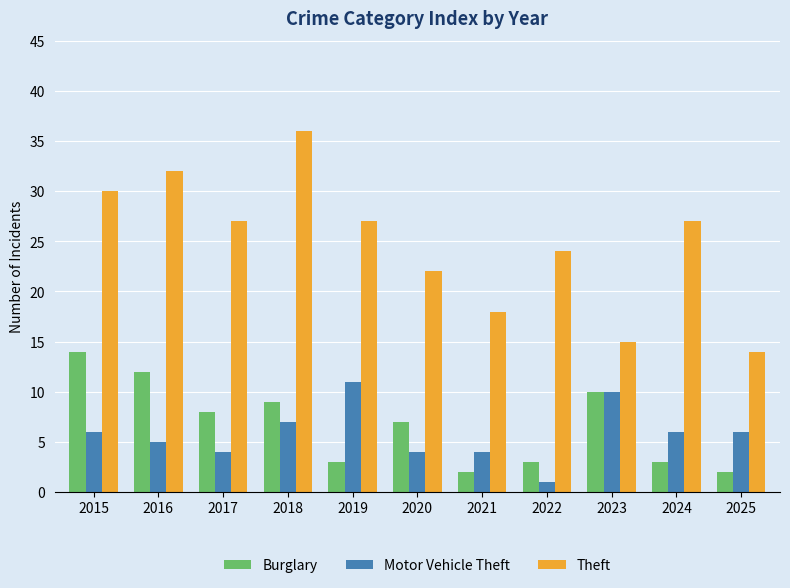

Between 2020 and 2024, which series saw the biggest shift?

Theft